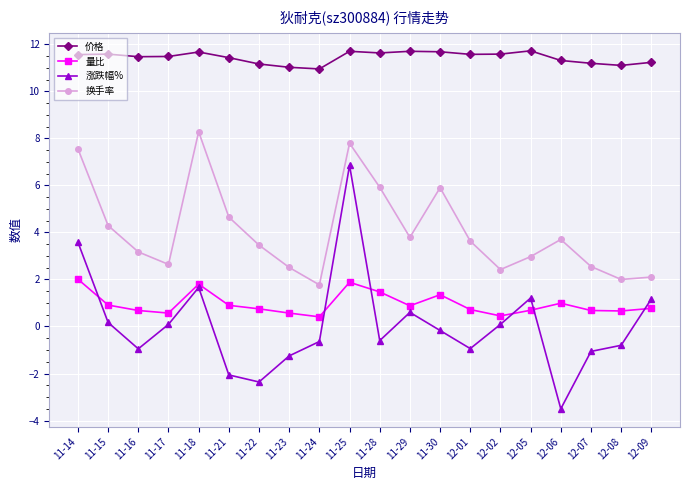

What is the smallest value displayed?

-3.5